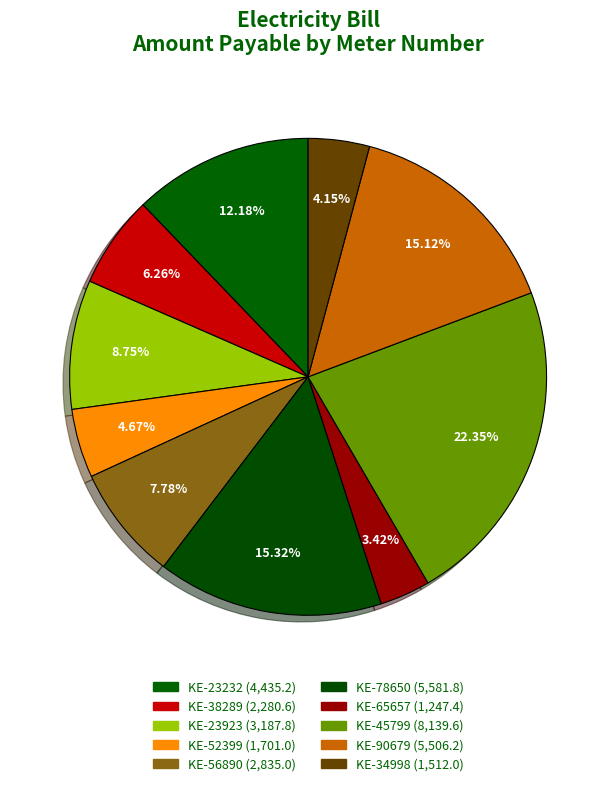

Count the number of slices in the pie.

10